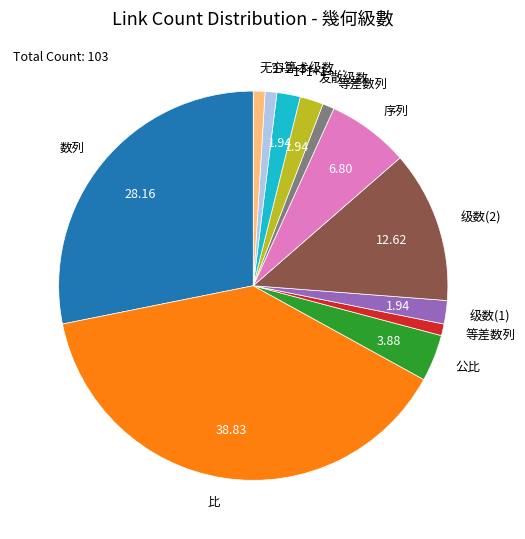

Is 1+1+1+… the majority of the pie?

No